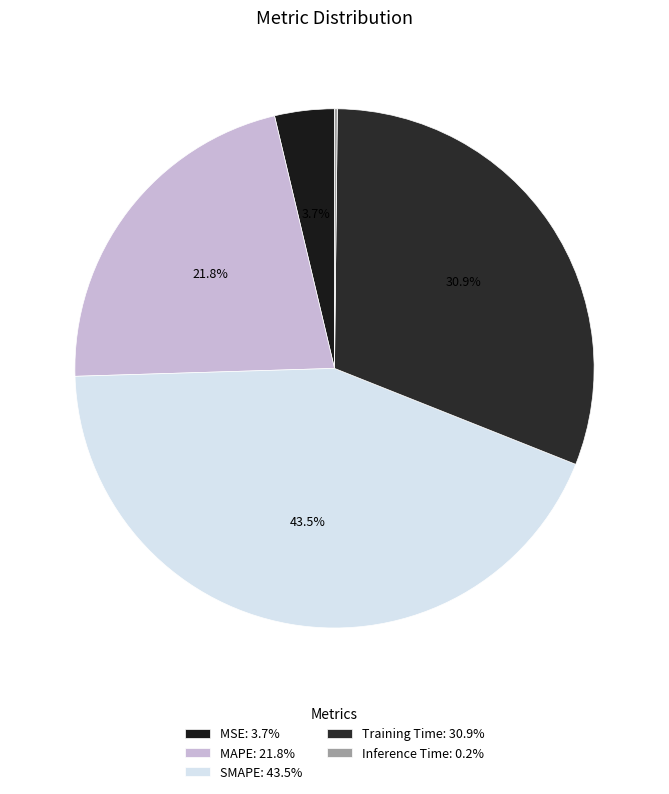

To the nearest percent, what portion does MSE represent?

4%